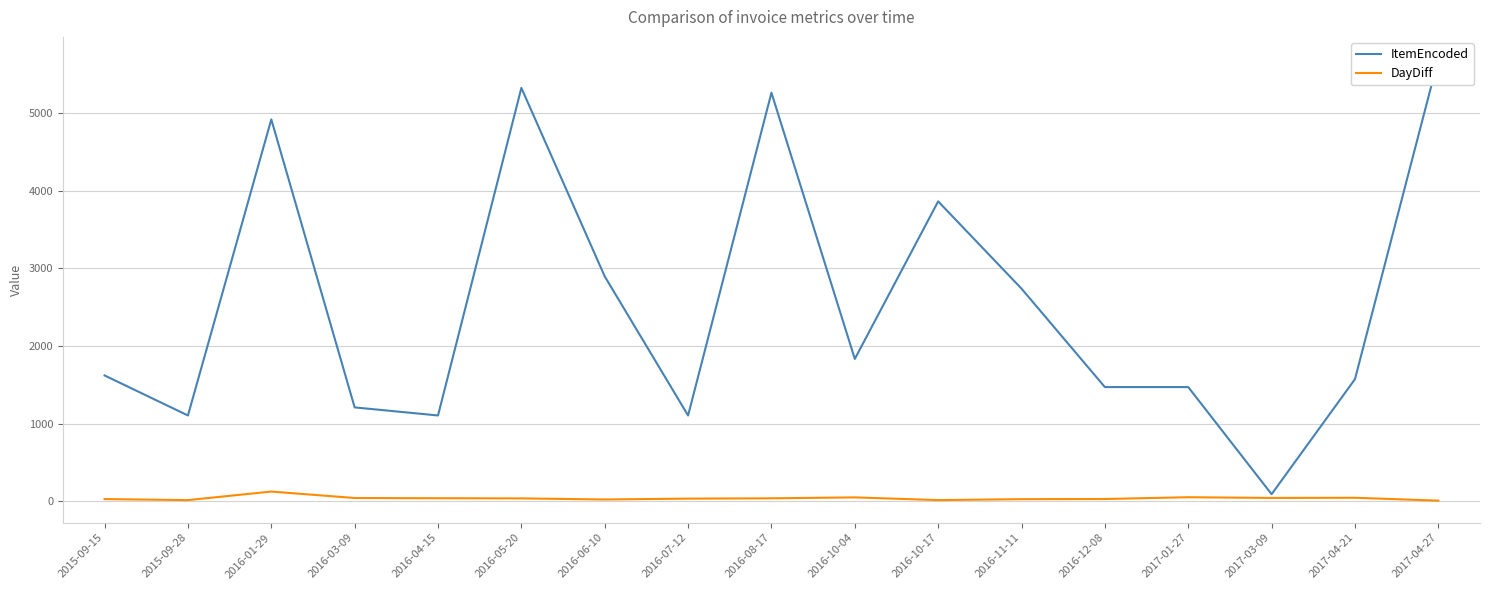

At which category does DayDiff reach its first local peak?

2016-01-29